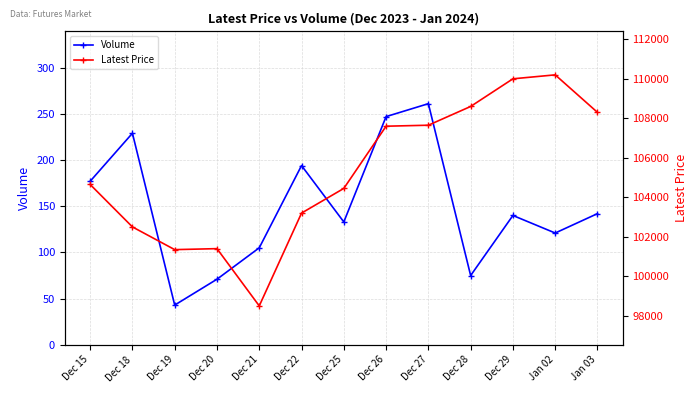

Rank the series by their maximum value, from lowest to highest.

Volume, Latest Price